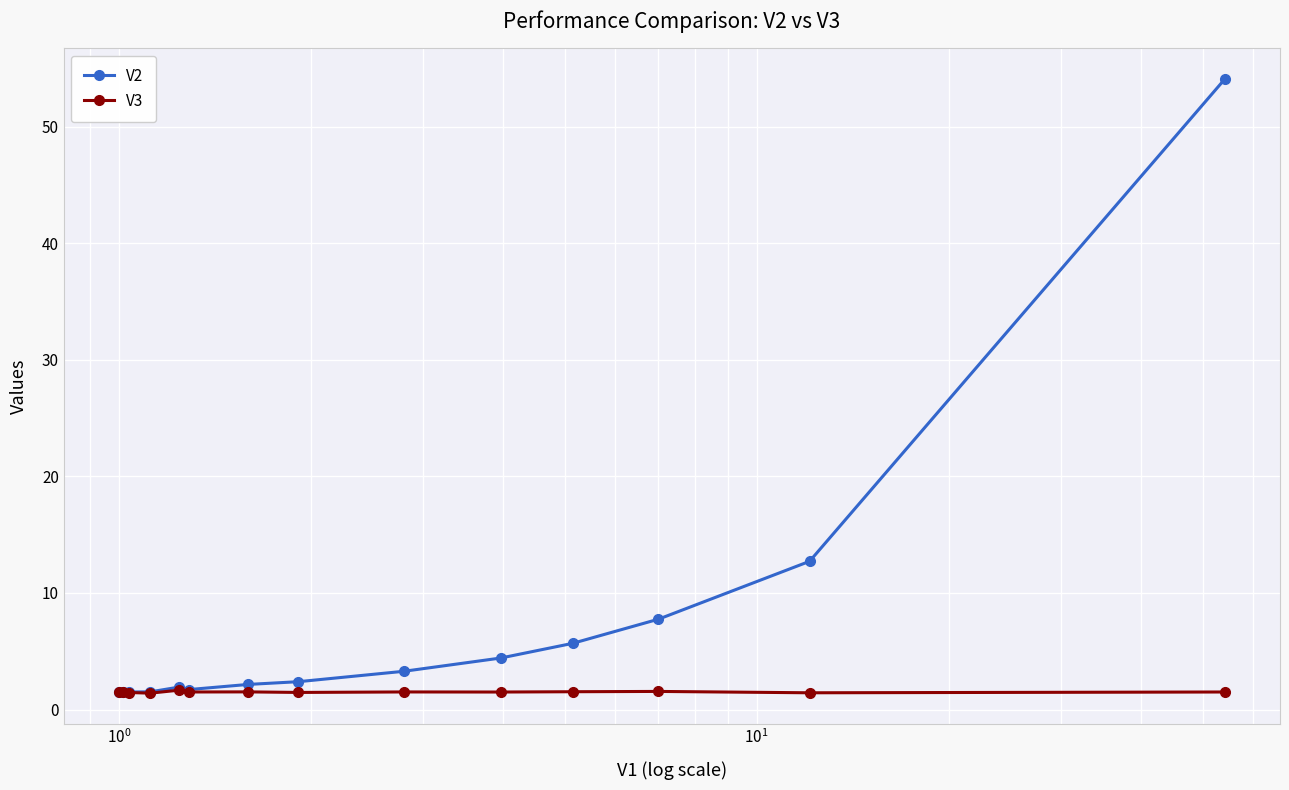

Which series has the largest total across all categories?

V2